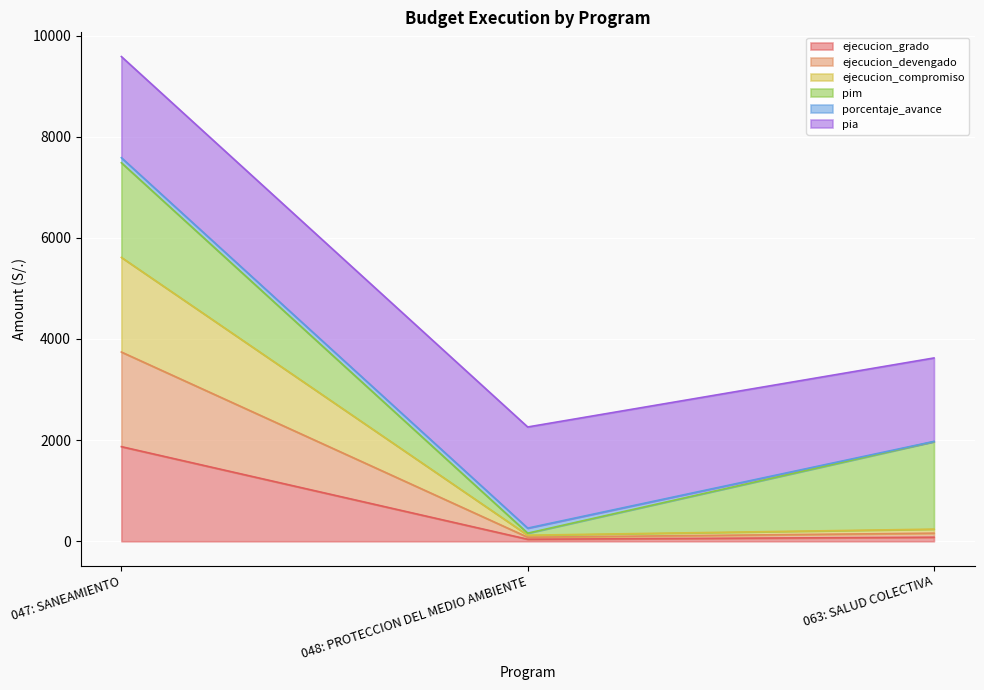

What position from the right is 048: PROTECCION DEL MEDIO AMBIENTE?

2